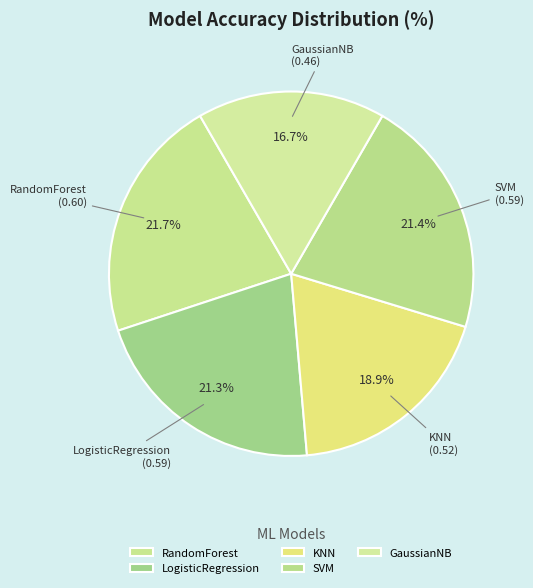

To the nearest percent, what is the combined percentage of LogisticRegression and GaussianNB?

38%